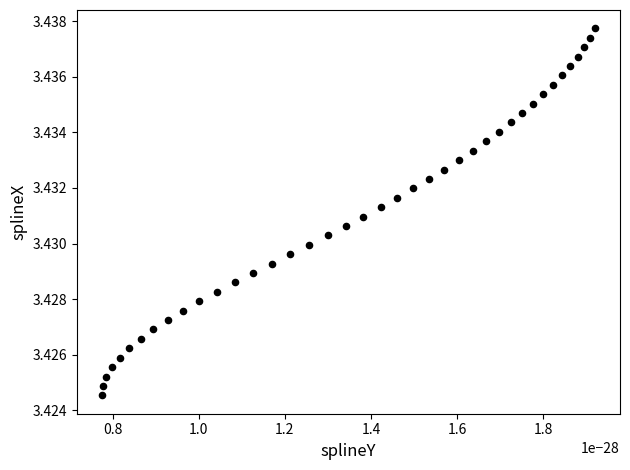

How many points are shown in the scatter plot?

40